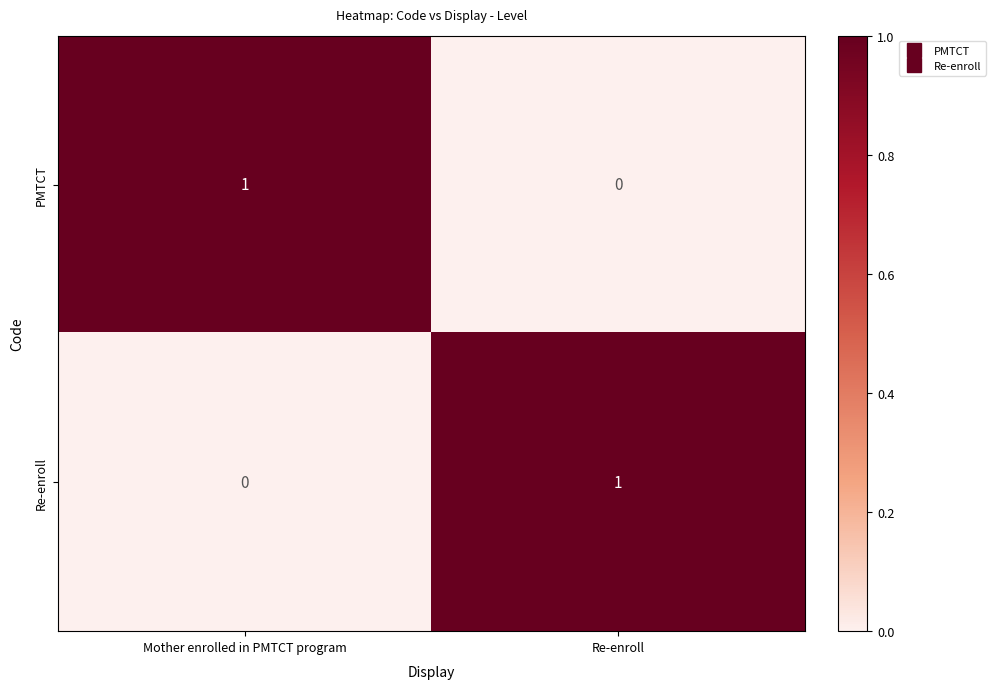

Rank the categories by Re-enroll value from highest to lowest.

Re-enroll, Mother enrolled in PMTCT program